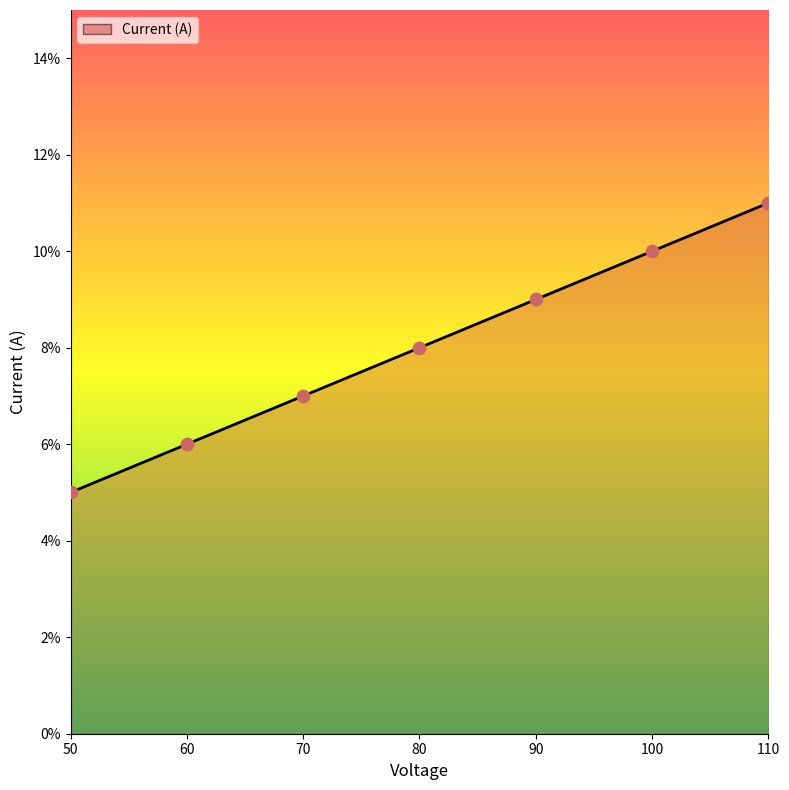

Which has a higher value, 90 or 70?

90